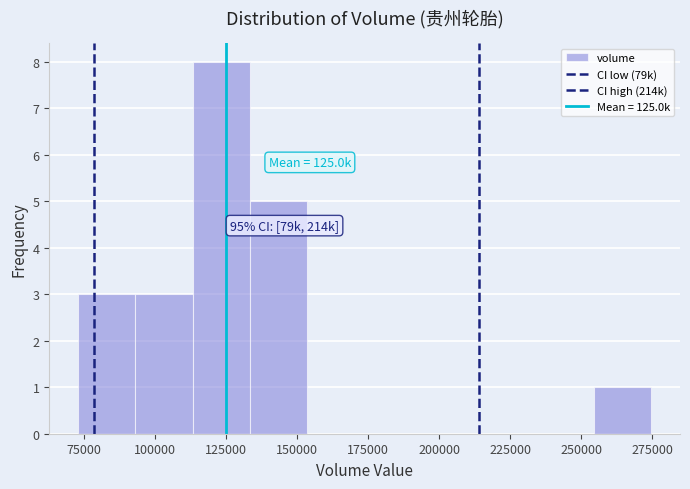

Which range on the x-axis has the tallest bar?

115000 to 135000